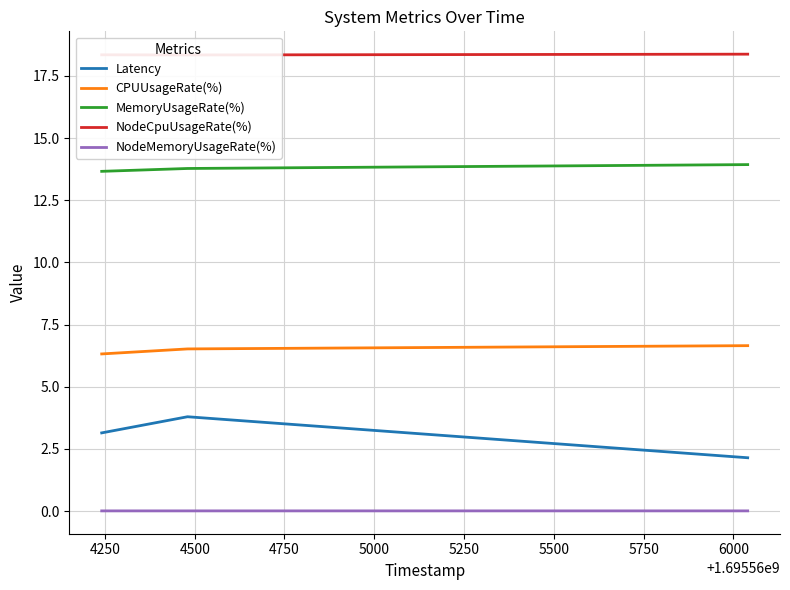

The value of Latency at 4000 is 3.1. True or false?

True